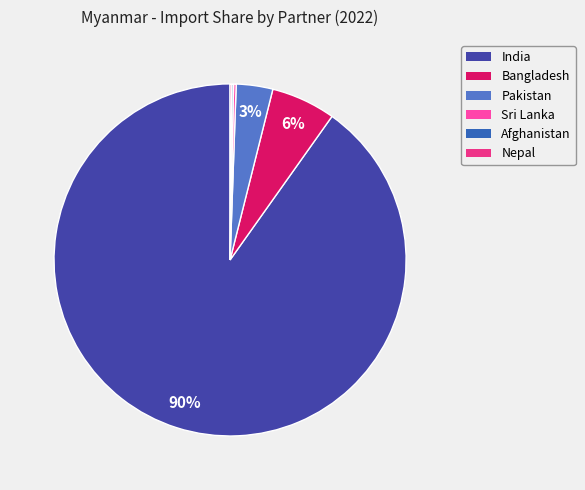

Which slice represents more than half of the pie?

India